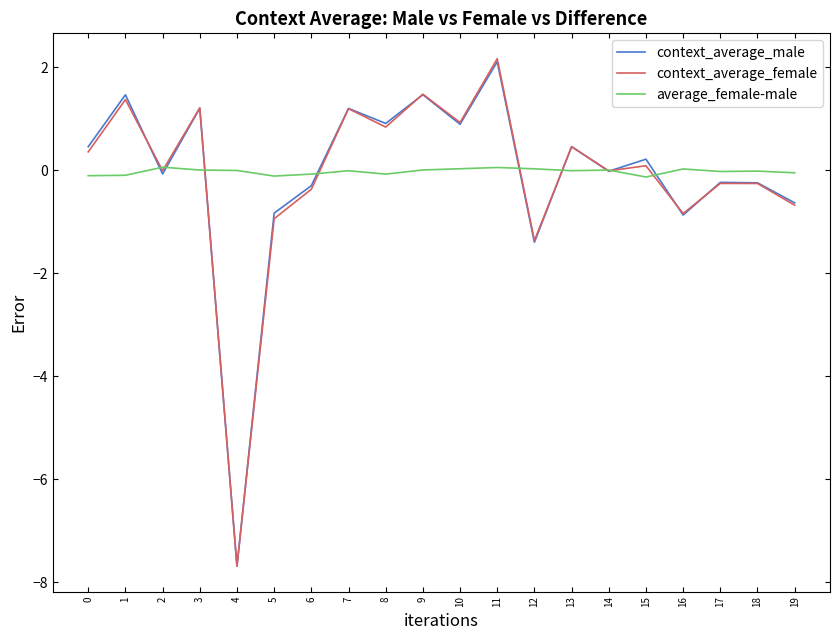

True or false: context_average_female has more than 0 interior local peaks.

True